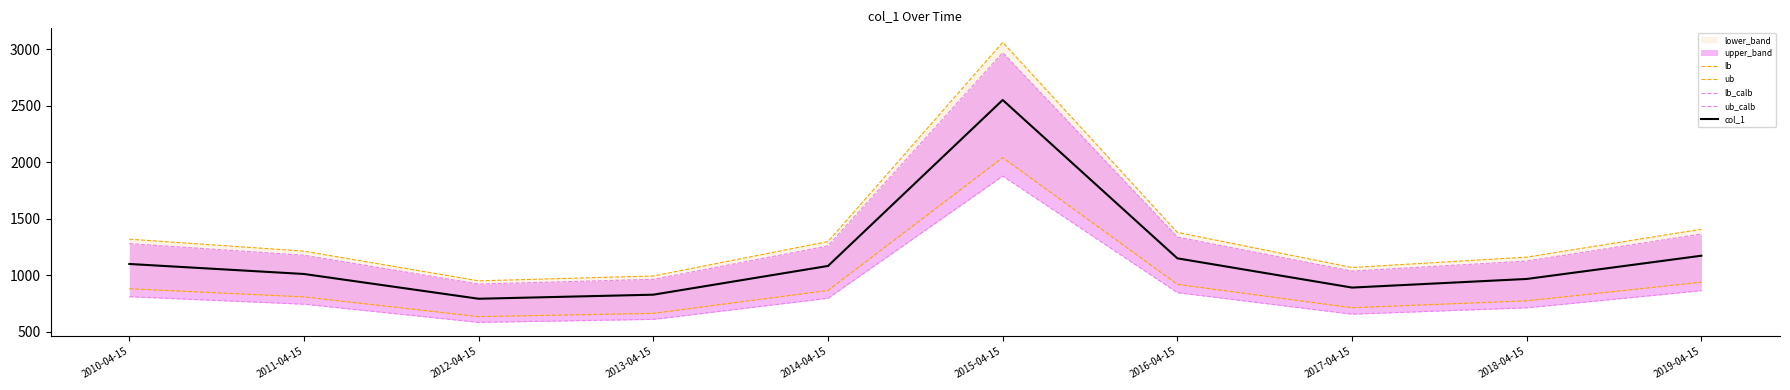

At which category does the chart reach its minimum across all series?

2012-04-15